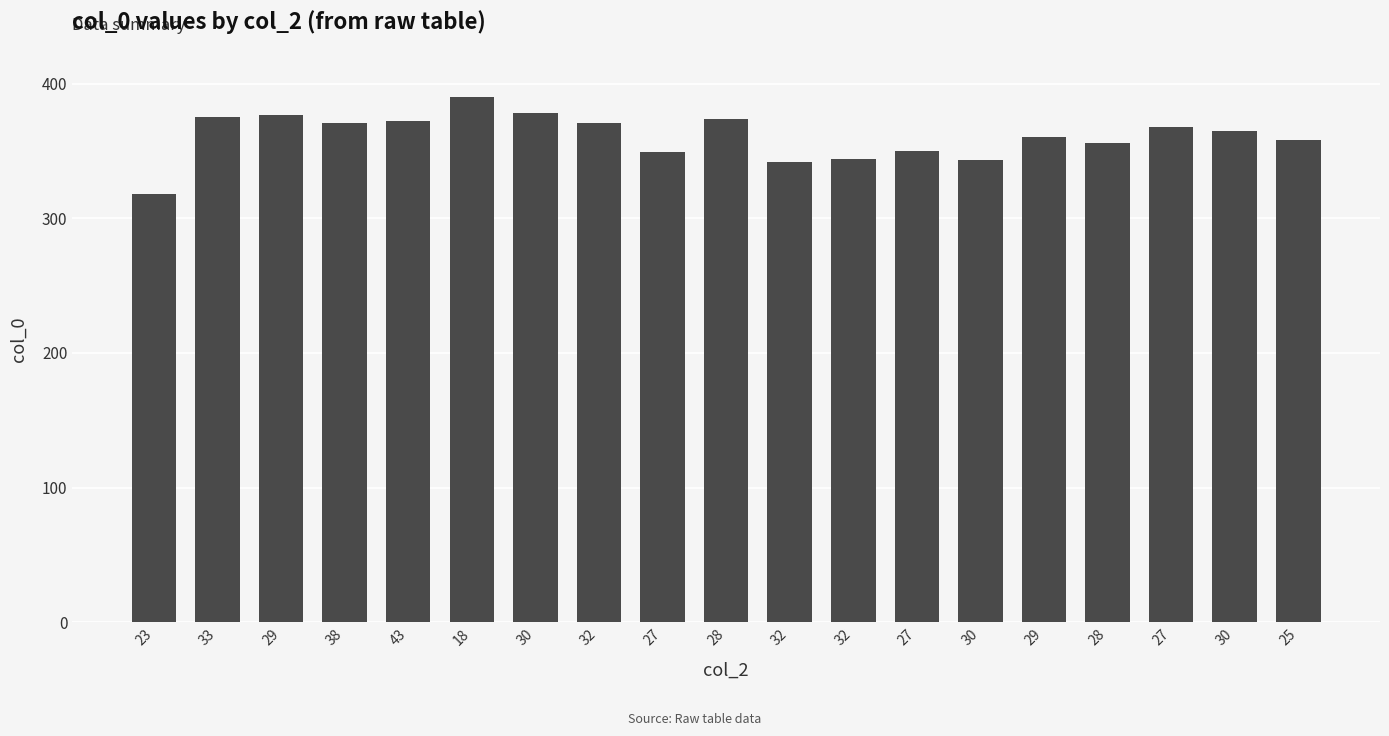

Where does the data first go above 365?

33